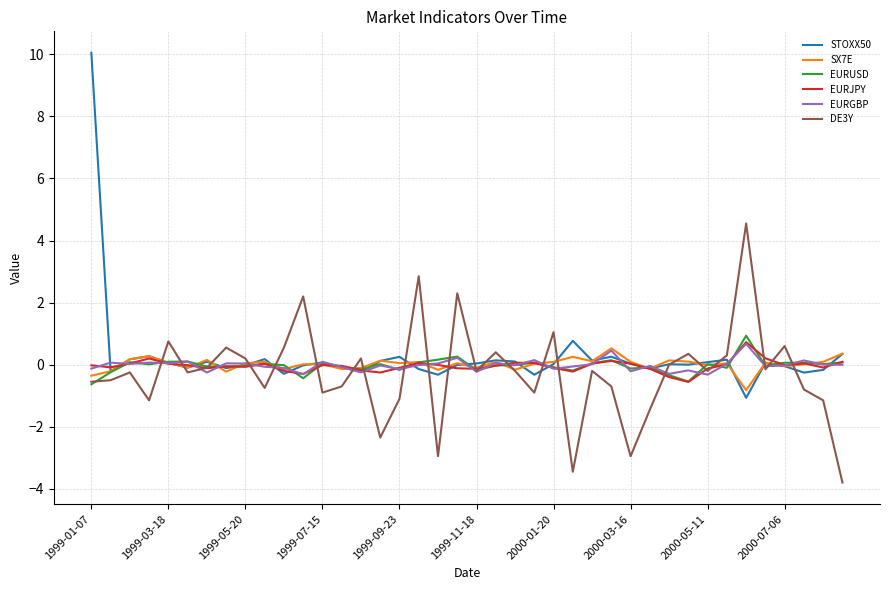

How many series are shown in this chart?

6